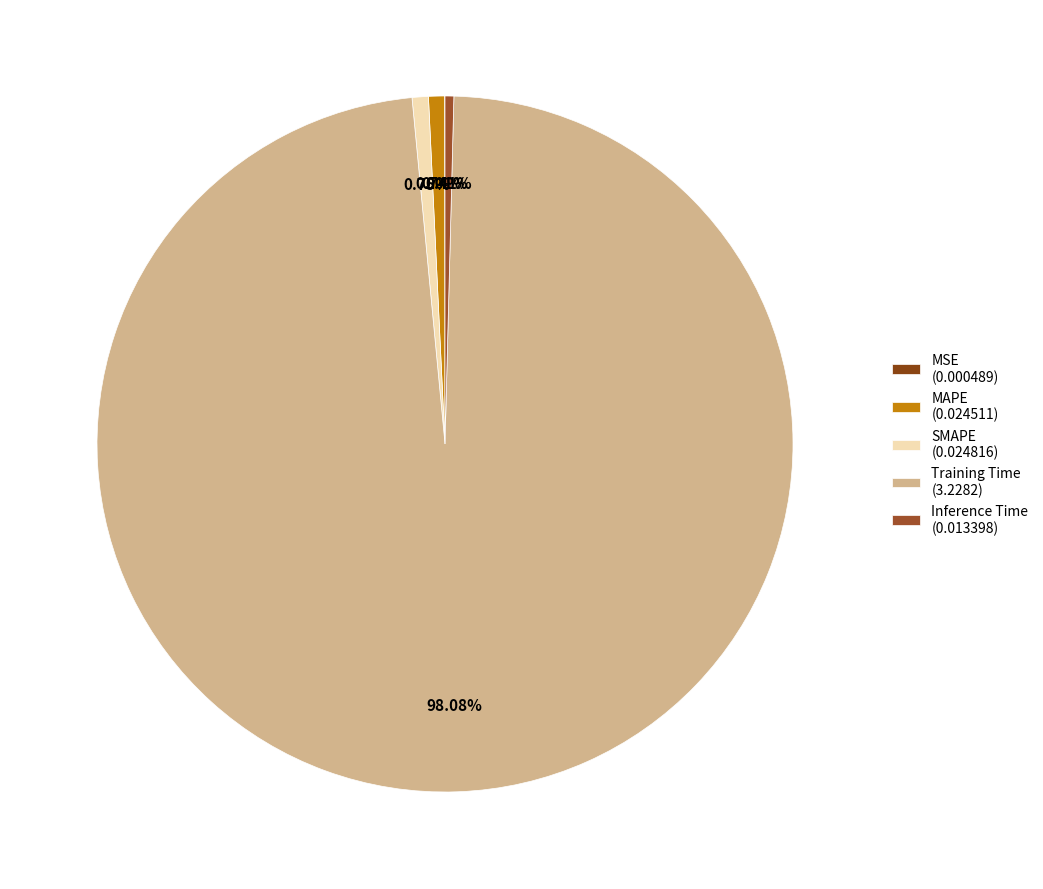

The MAPE slice represents 11% of the pie. True or false?

False